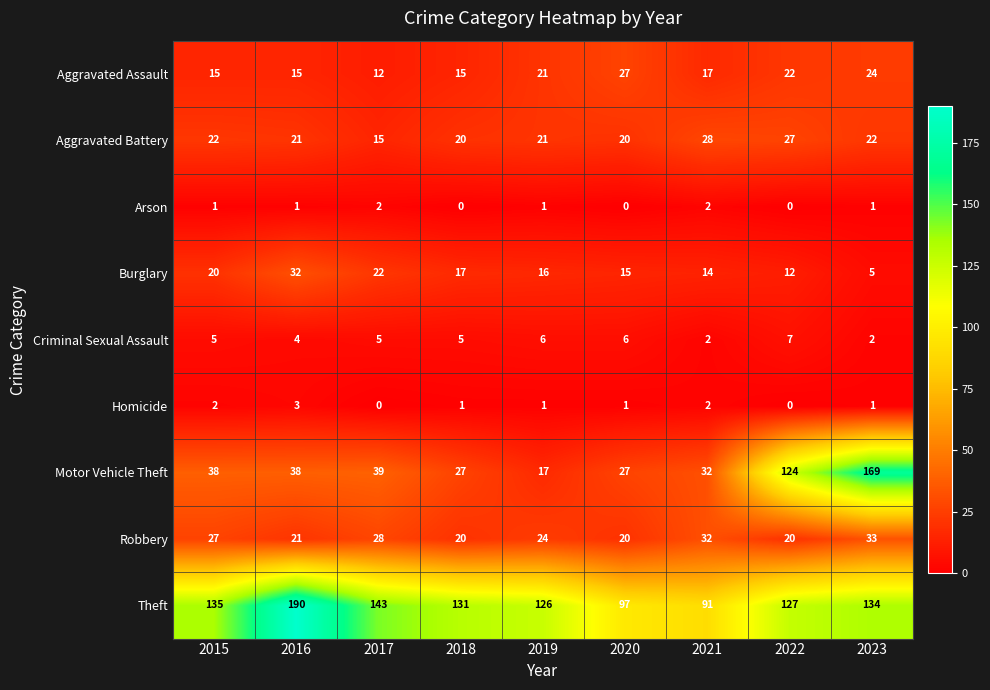

What is the difference between the highest and lowest values at 2023?

168